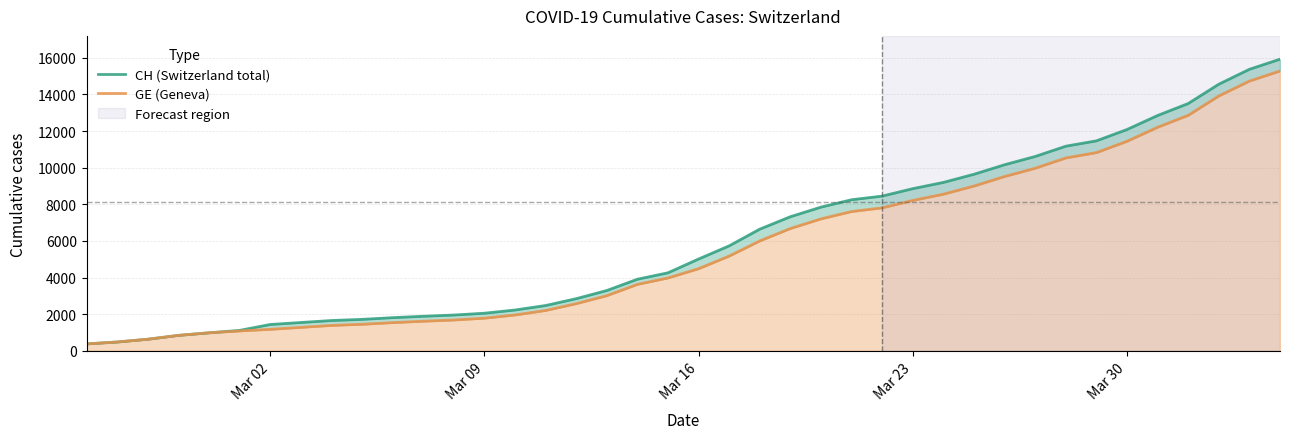

Rank the series by their maximum value, from lowest to highest.

GE (Geneva), CH (Switzerland total)